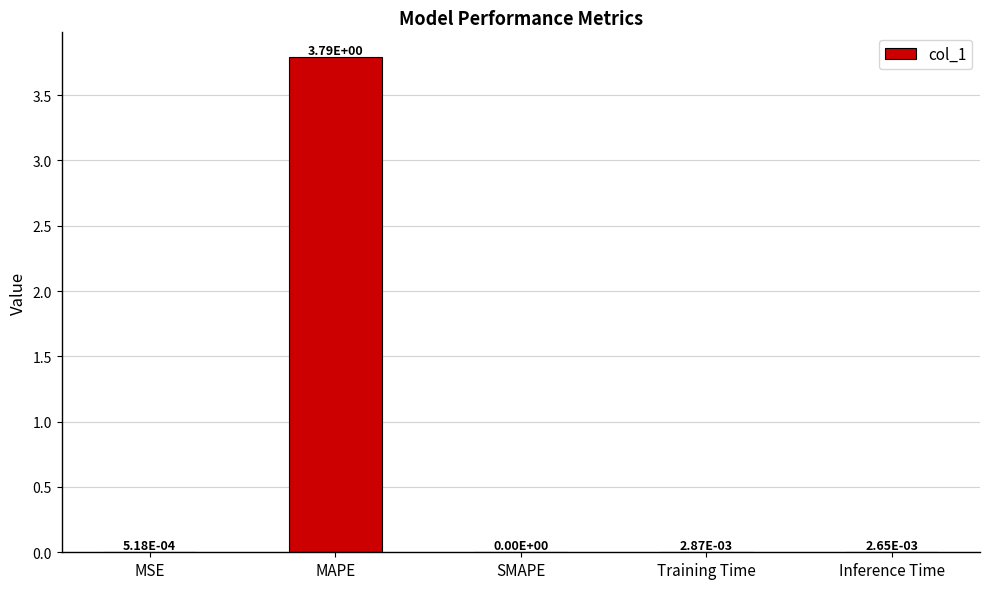

The chart shows a value of 3.8 at MAPE. True or false?

True